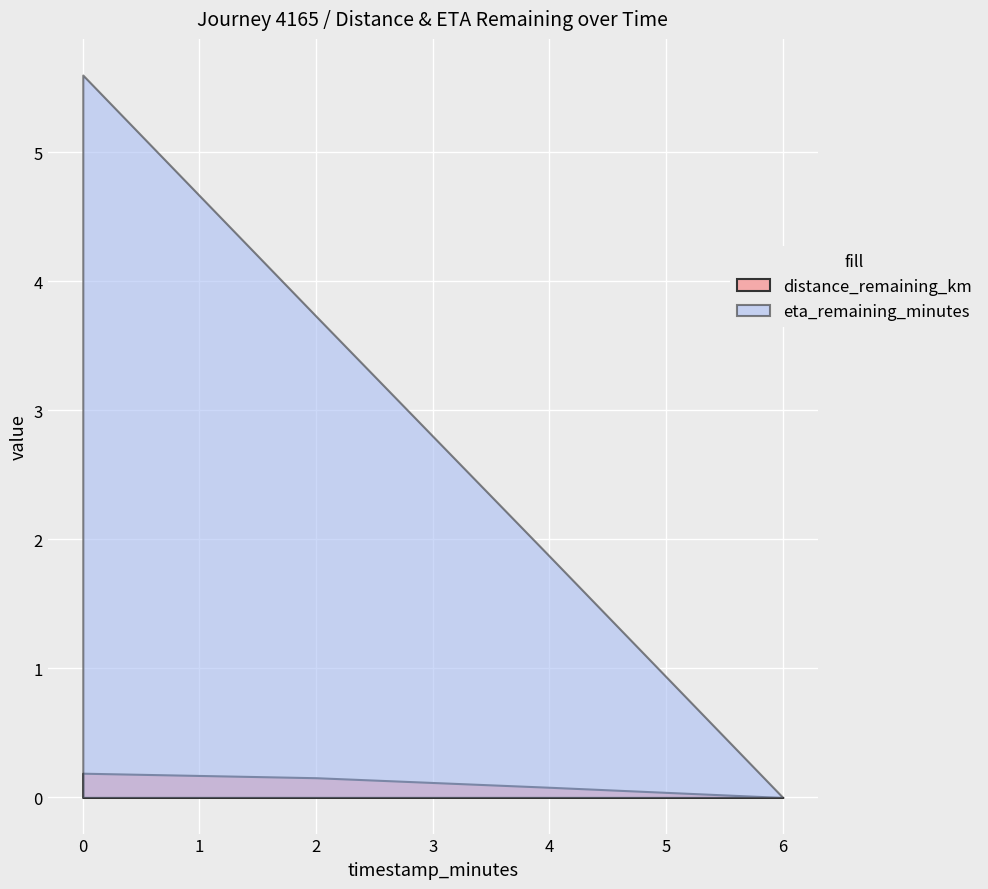

True or false: eta_remaining_minutes and distance_remaining_km cross at least once.

False